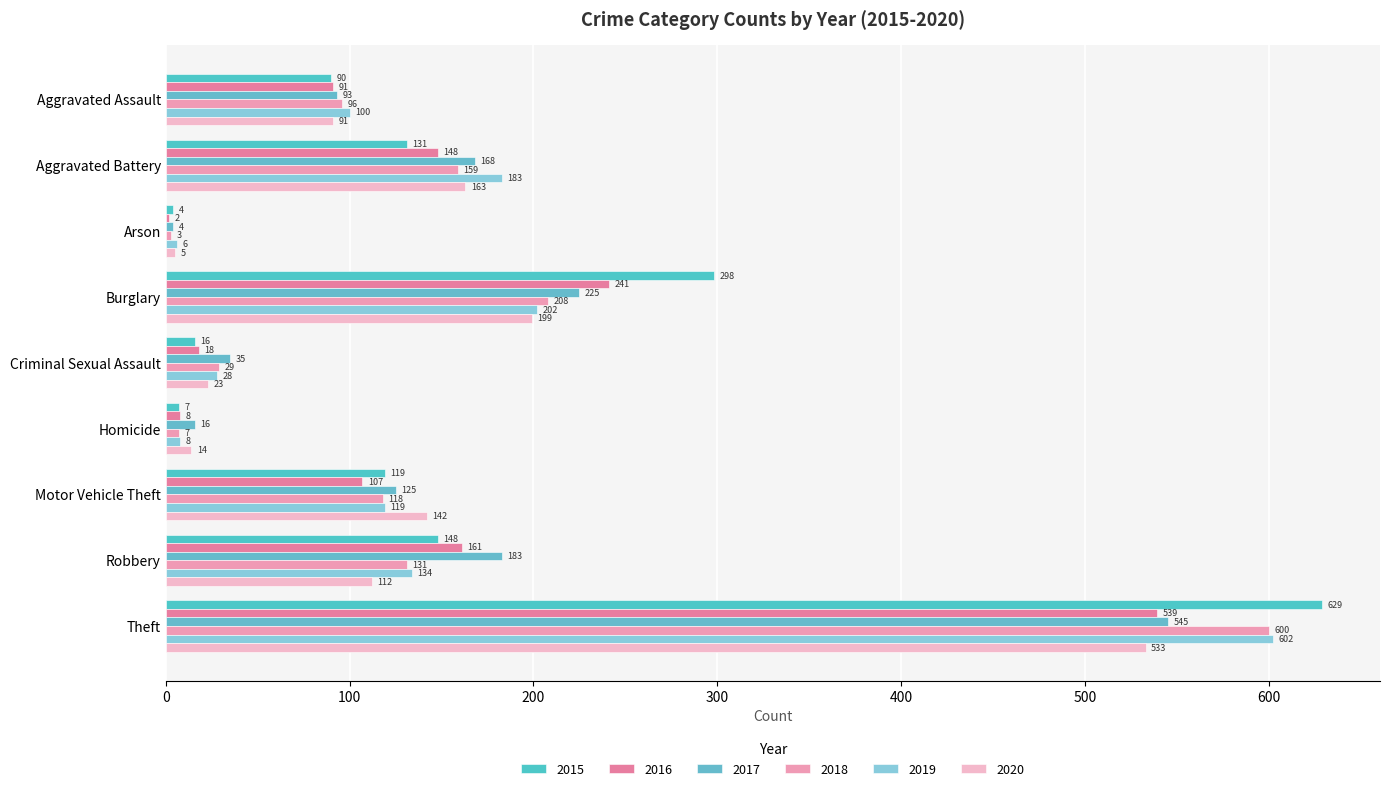

How many categories are shown in the chart?

9